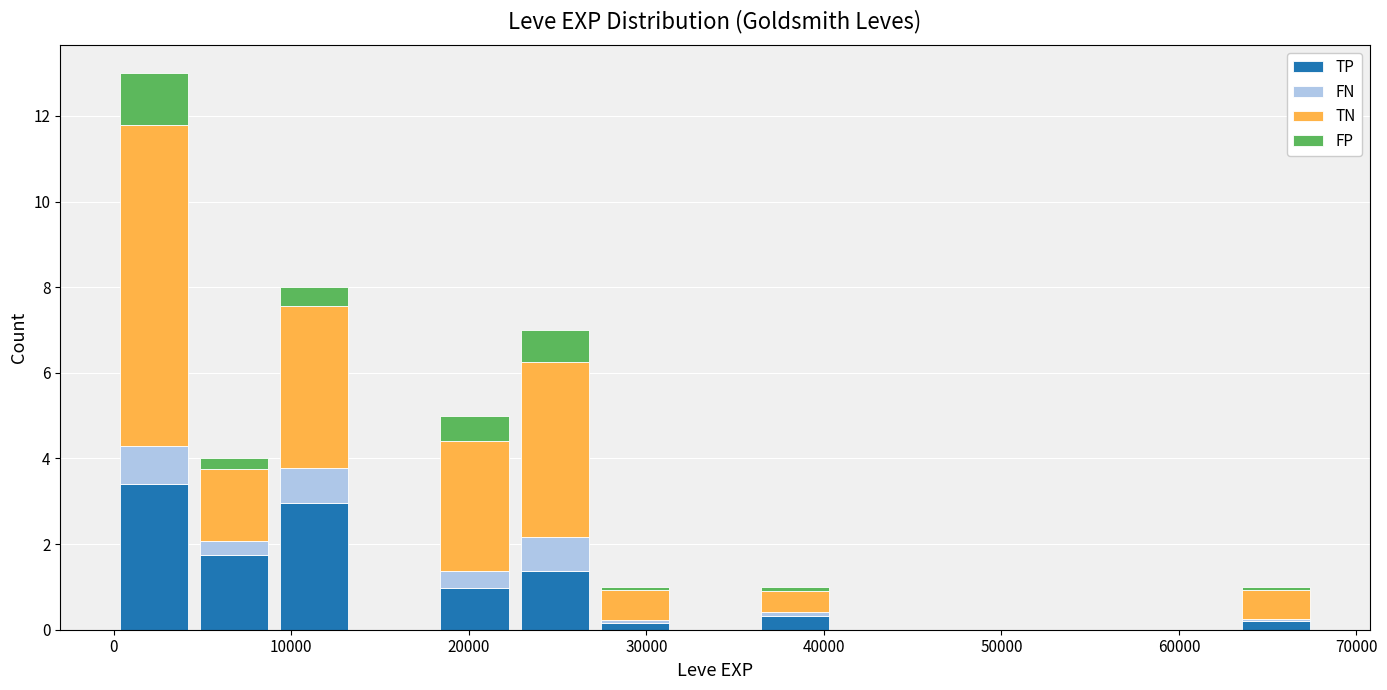

Reading left to right, transcribe this chart: for each stacked bar, give the range it covers on the x-axis and its total height. Neither the bar edges nor the heights are printed on the chart, so give them approximately, as read against the axes.

0 to 5000: 13
5000 to 9000: 4
9000 to 14000: 8
14000 to 18000: 0
18000 to 23000: 5
23000 to 27000: 7
27000 to 32000: 1
32000 to 36000: 0
36000 to 41000: 1
41000 to 45000: 0
45000 to 50000: 0
50000 to 54000: 0
54000 to 59000: 0
59000 to 63000: 0
63000 to 68000: 1